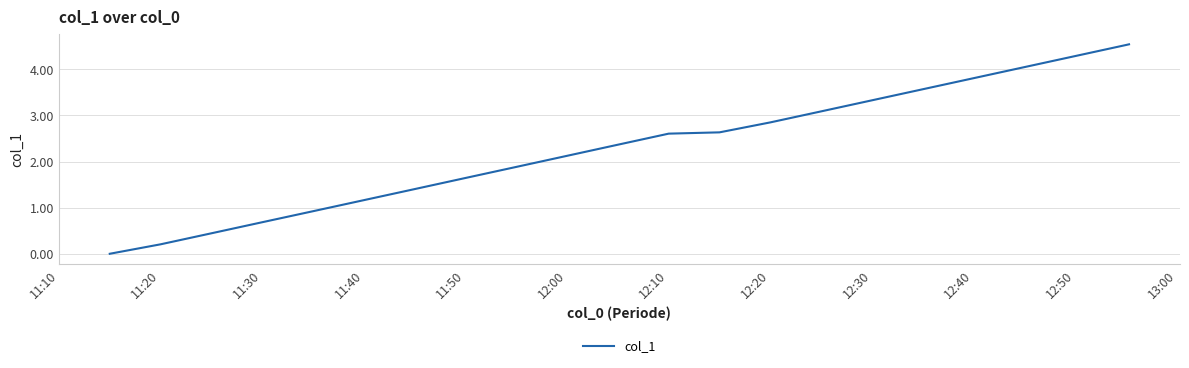

What is the difference between the maximum and minimum values?

4.5